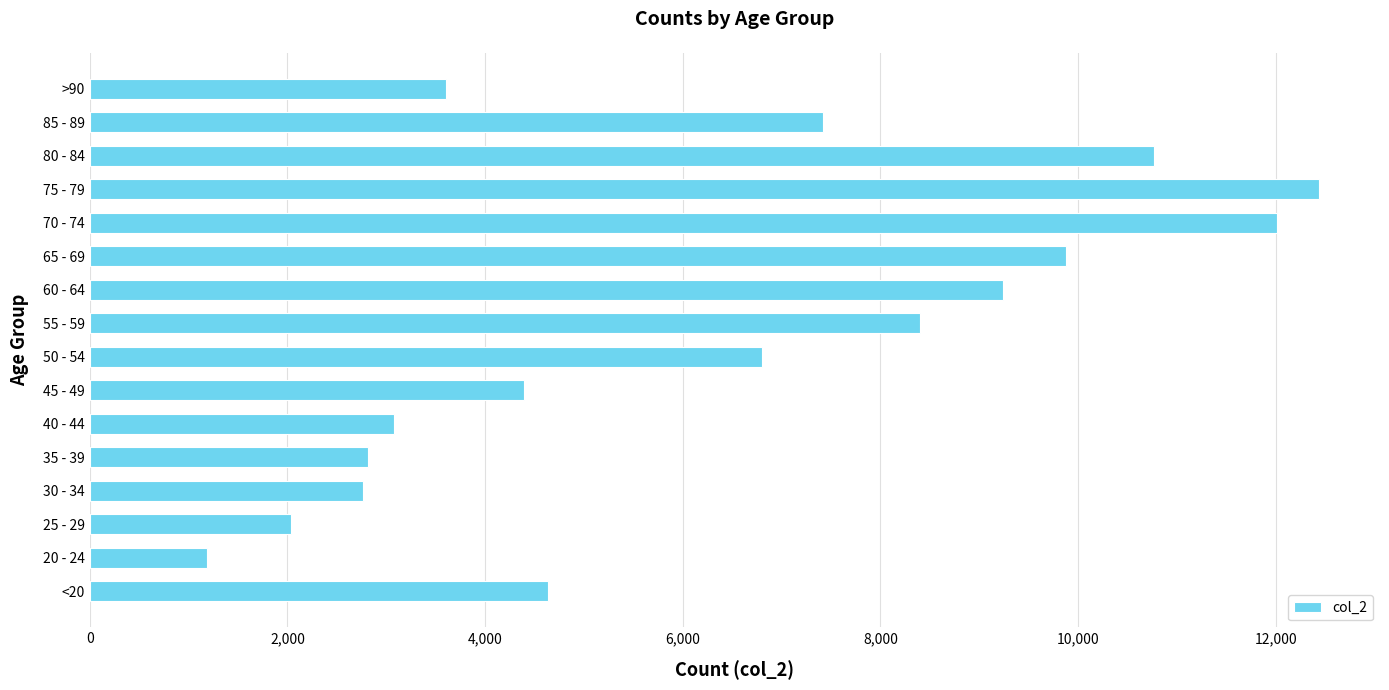

Is it true that the value at 55 - 59 is 4220?

False